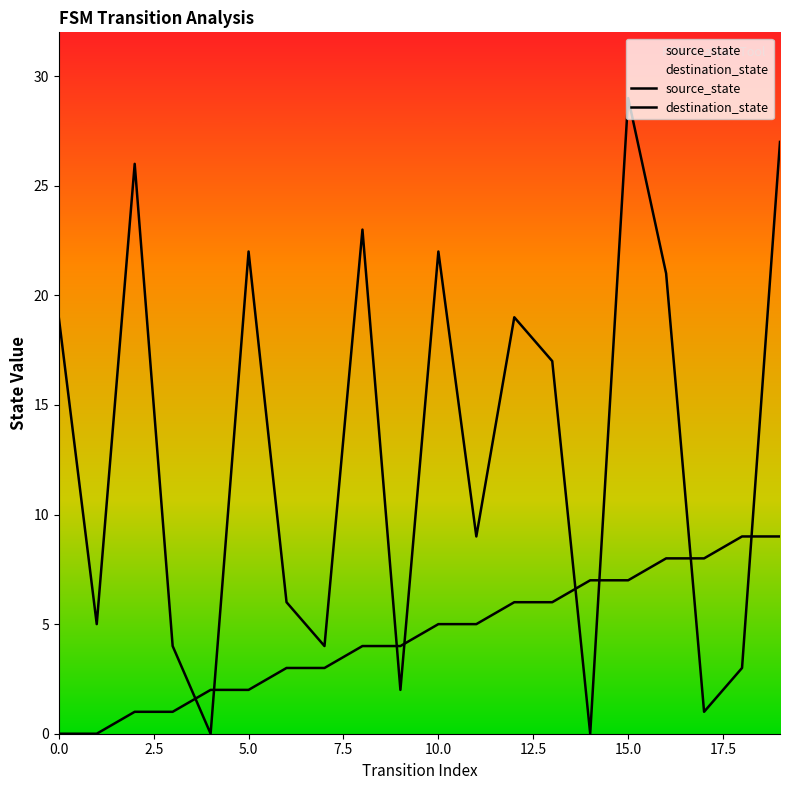

Where is destination_state nearest to the value 14?

13